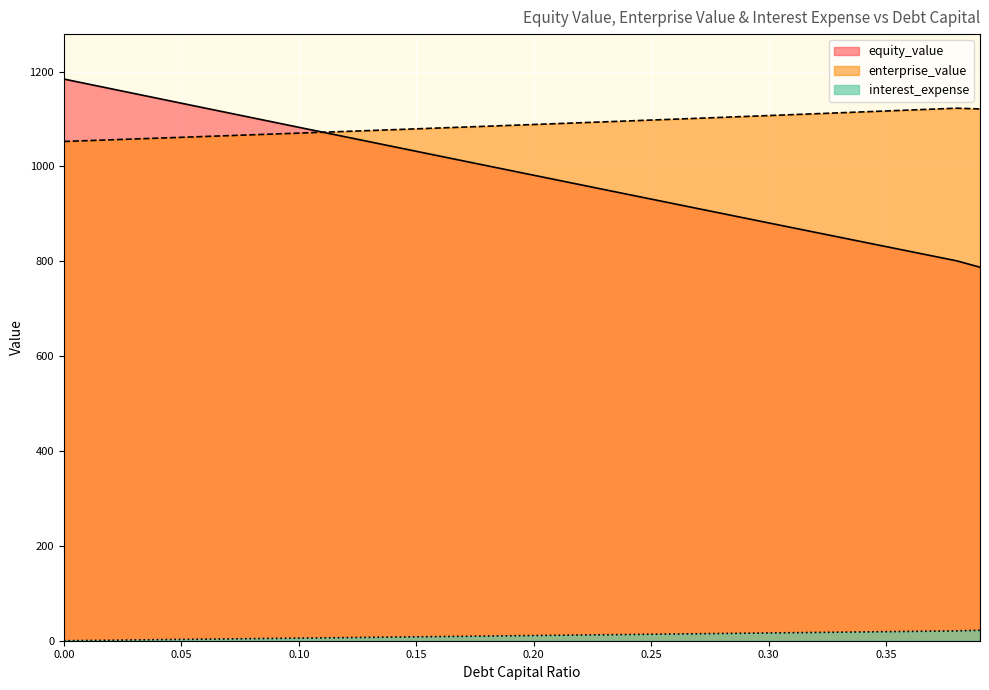

Reading right to left, list all the values displayed in this chart.

debt_capital: 787.5	801.1	811.0	821.0	831.0	841.0	851.0	861.0	871.0	881.0	891.0	901.0	911.1	921.1	931.1	941.2	951.2	961.3	971.4	981.5	991.5	1001.6	1011.7	1021.8	1031.9	1042.0	1052.2	1062.3	1072.4	1082.6	1092.7	1102.9	1113.0	1123.2	1133.3	1143.5	1153.7	1163.9	1174.1	1184.3
equity_value: 22.0	20.7	20.2	19.6	19.1	18.5	18.0	17.4	16.9	16.4	15.8	15.3	14.7	14.2	13.6	13.1	12.5	12.0	11.4	10.9	10.4	9.8	9.3	8.7	8.2	7.6	7.1	6.5	6.0	5.5	4.9	4.4	3.8	3.3	2.7	2.2	1.6	1.1	0.5	0.0
enterprise_value: 1121.2	1122.8	1120.9	1118.9	1116.9	1115.0	1113.1	1111.1	1109.2	1107.3	1105.4	1103.5	1101.6	1099.7	1097.8	1095.9	1094.0	1092.2	1090.3	1088.5	1086.6	1084.8	1082.9	1081.1	1079.3	1077.5	1075.7	1073.8	1072.1	1070.3	1068.5	1066.7	1064.9	1063.1	1061.4	1059.6	1057.9	1056.1	1054.4	1052.7